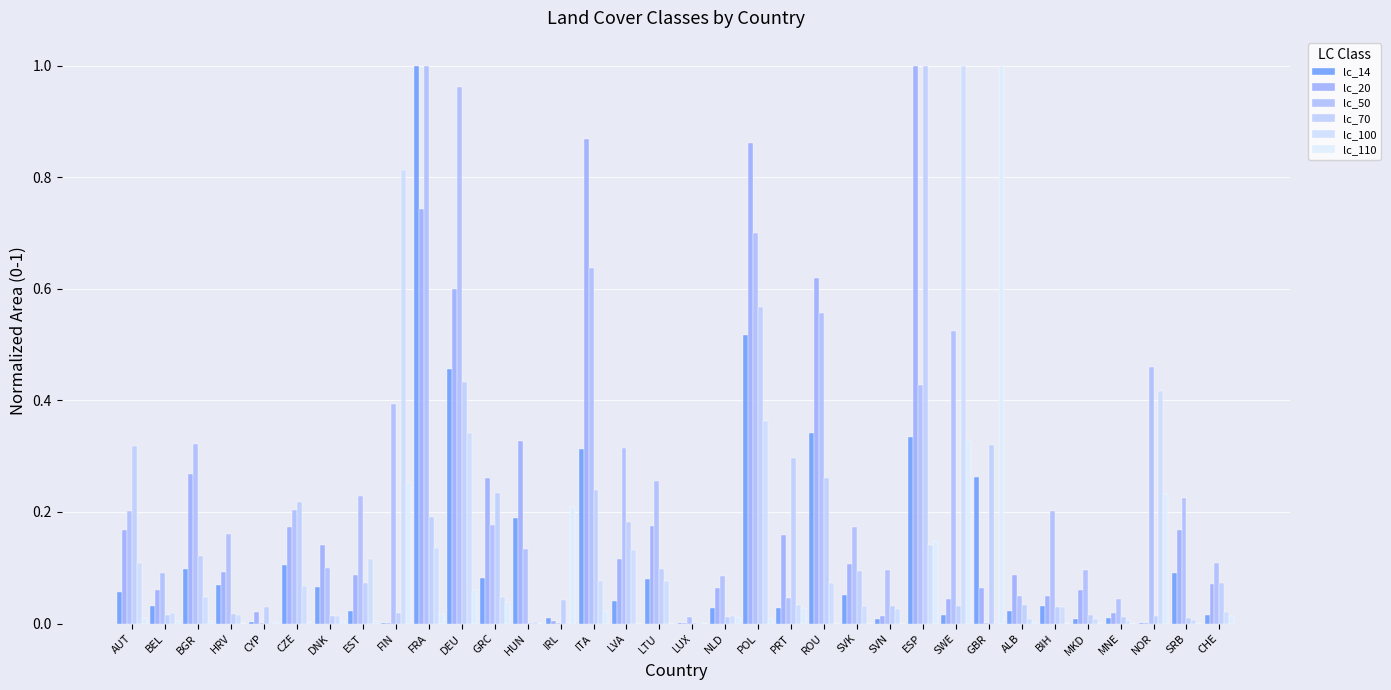

What is the difference between the highest and lowest values at PRT?

0.3